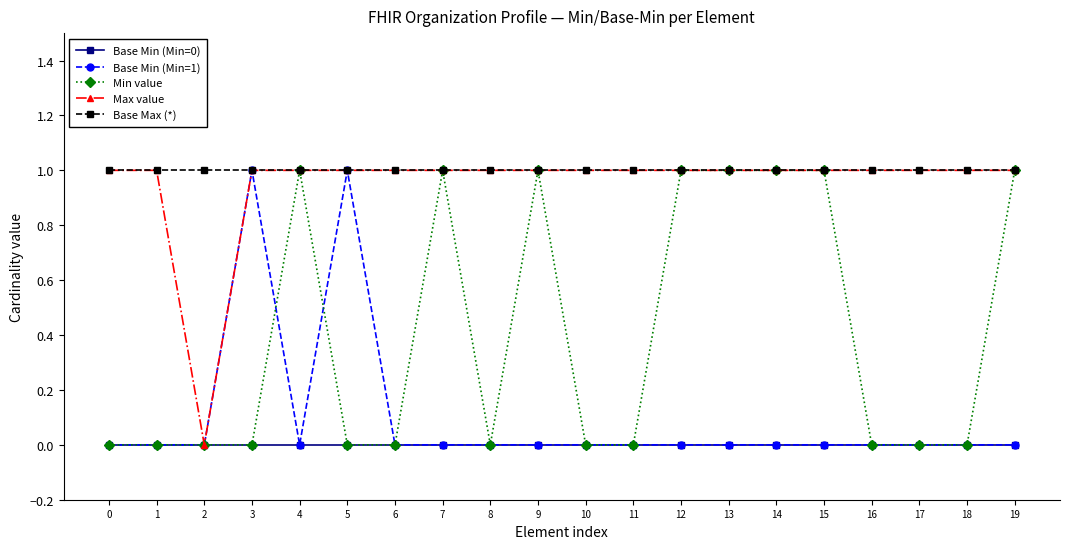

Does the chart have visible grid lines?

No